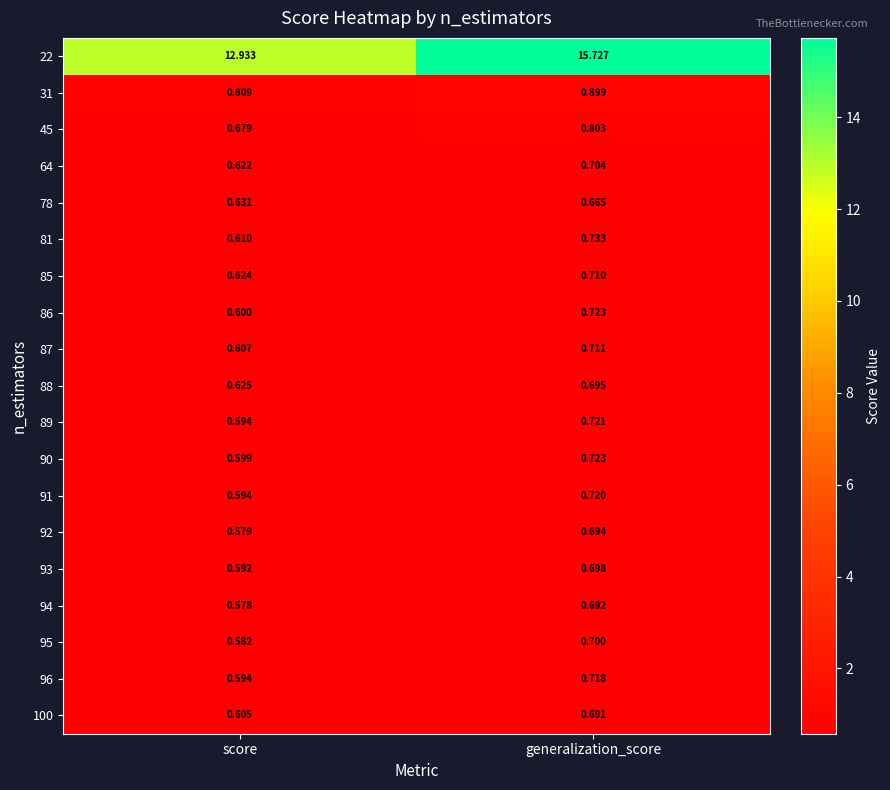

Rank the categories by 64 value from lowest to highest.

score, generalization_score